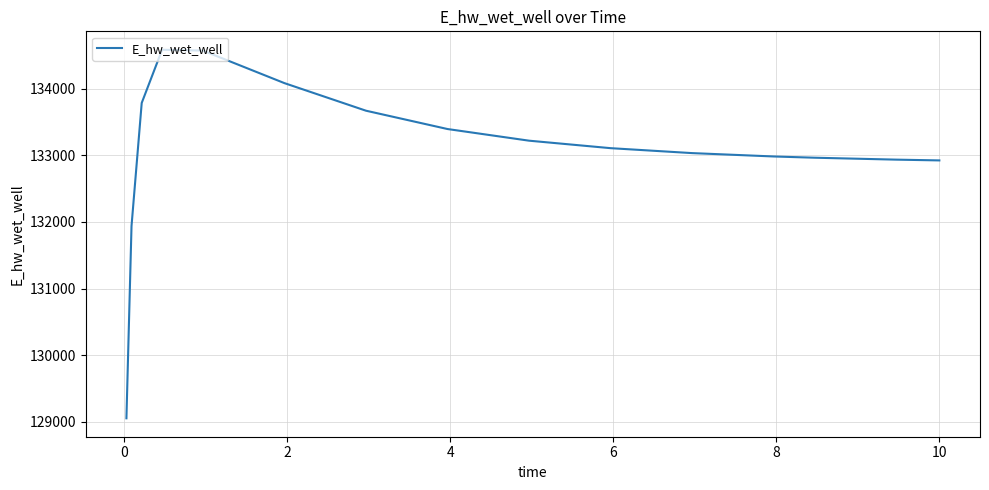

What is the maximum value shown in the chart?

134581.9